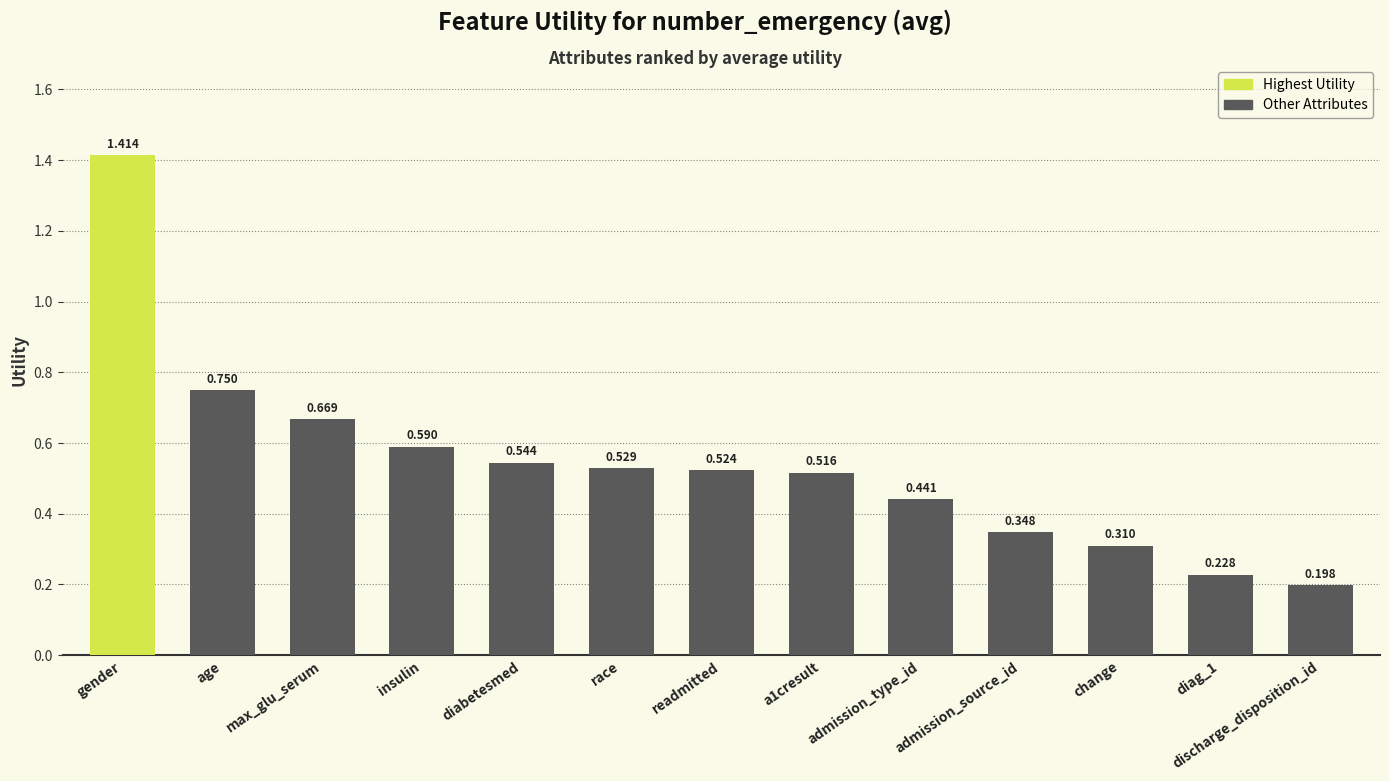

Are the bars horizontal?

No